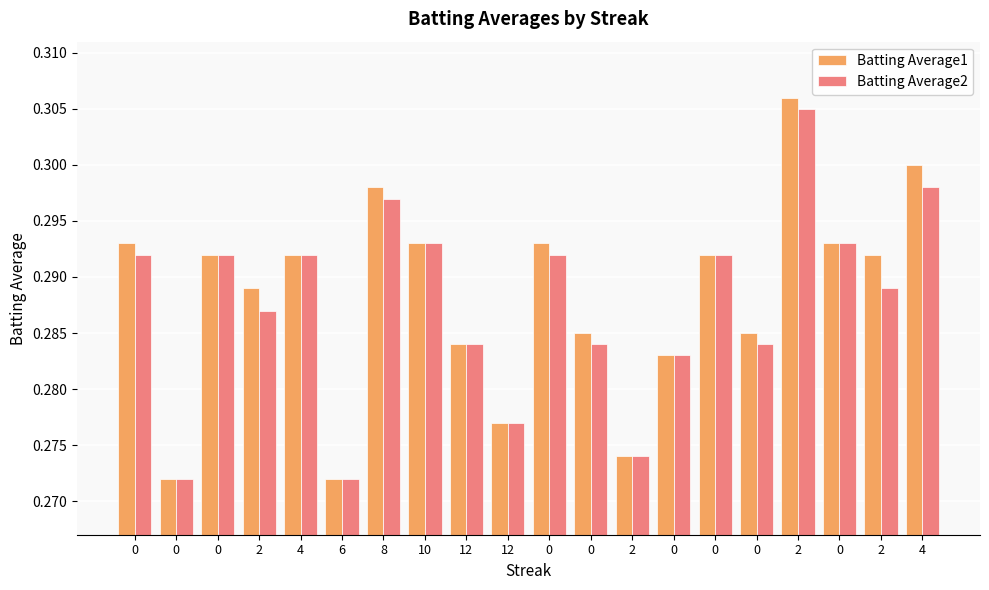

Rank the categories by Batting Average1 value from lowest to highest.

0, 6, 2, 12, 0, 12, 0, 0, 2, 0, 4, 0, 2, 0, 10, 0, 0, 8, 4, 2